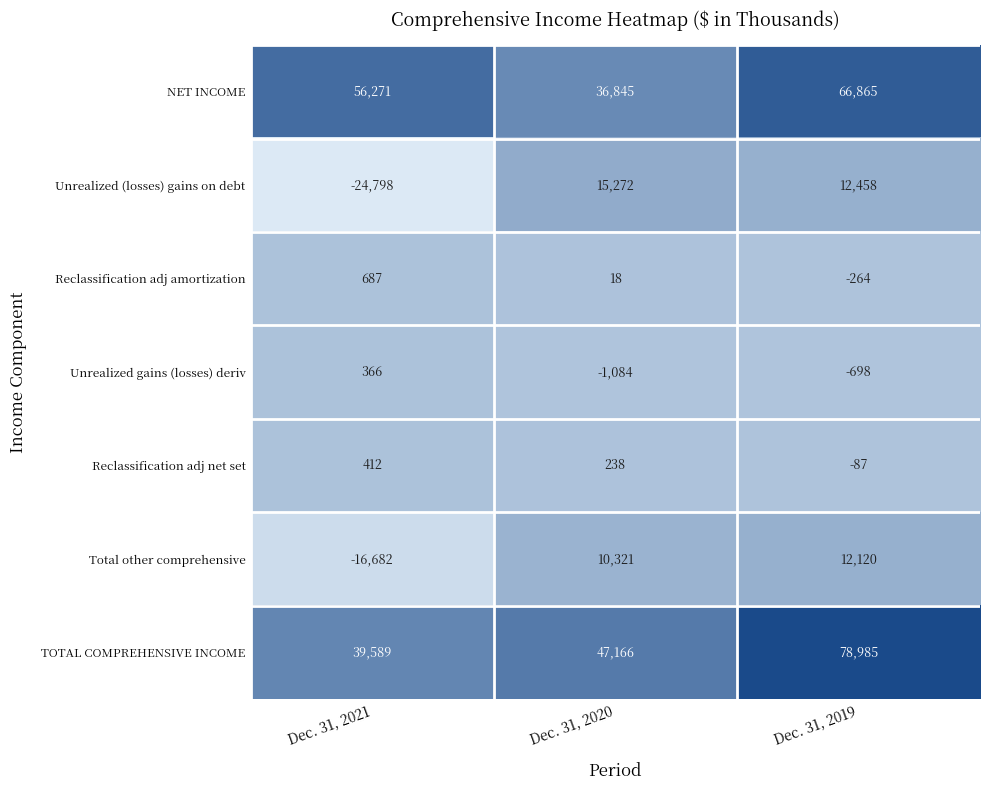

At which category is the sum across all series the highest?

Dec. 31, 2019